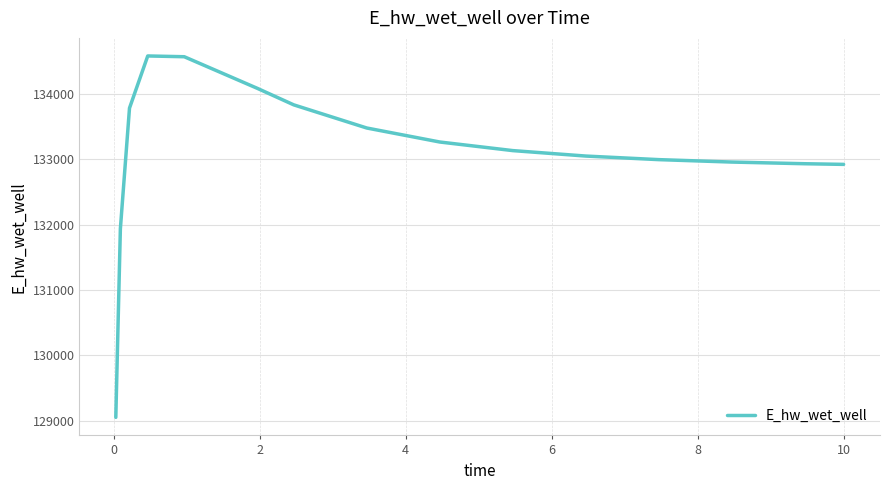

What is the smallest value displayed?

129051.6